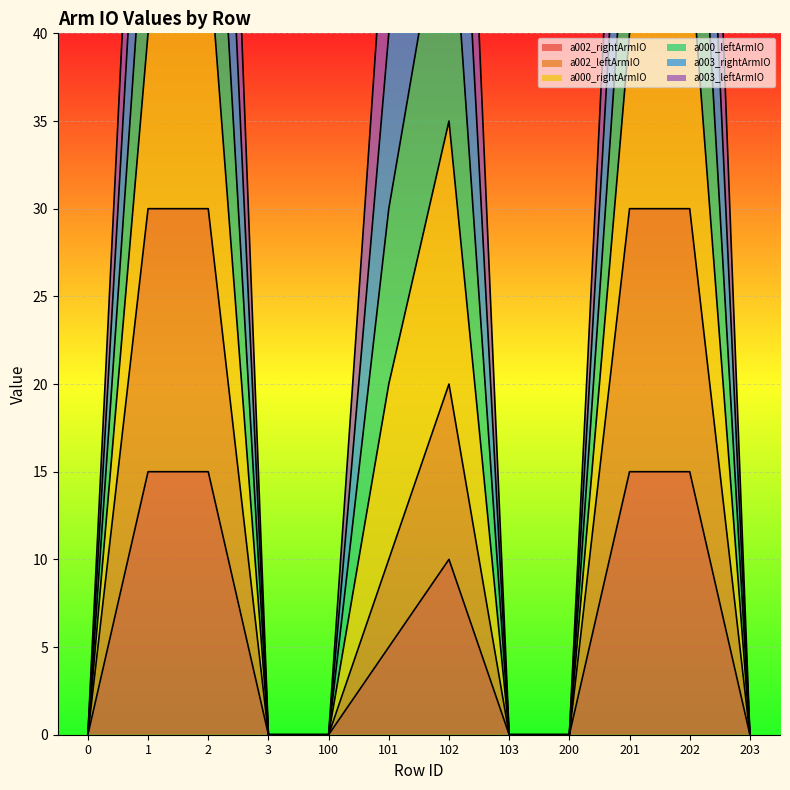

What is the highest value of the a002_rightArmIO series?

15